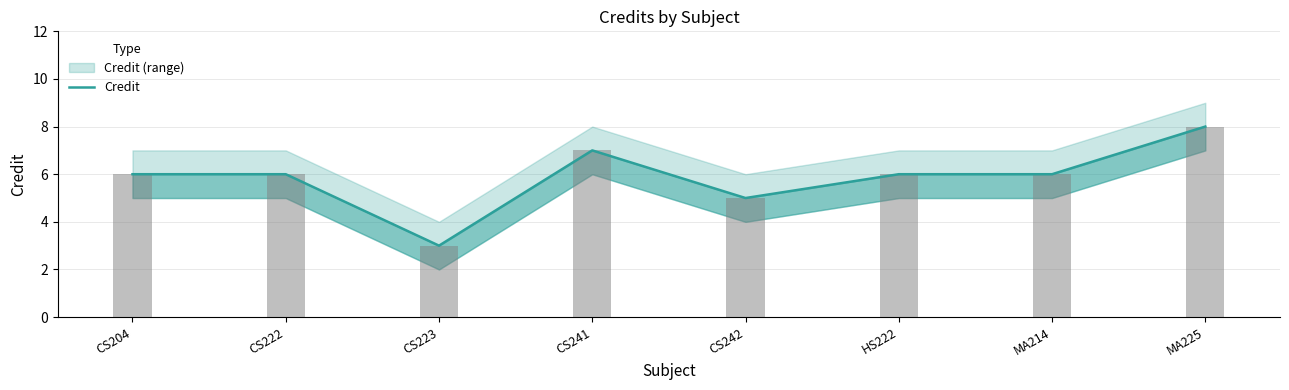

Read the value at MA225.

8